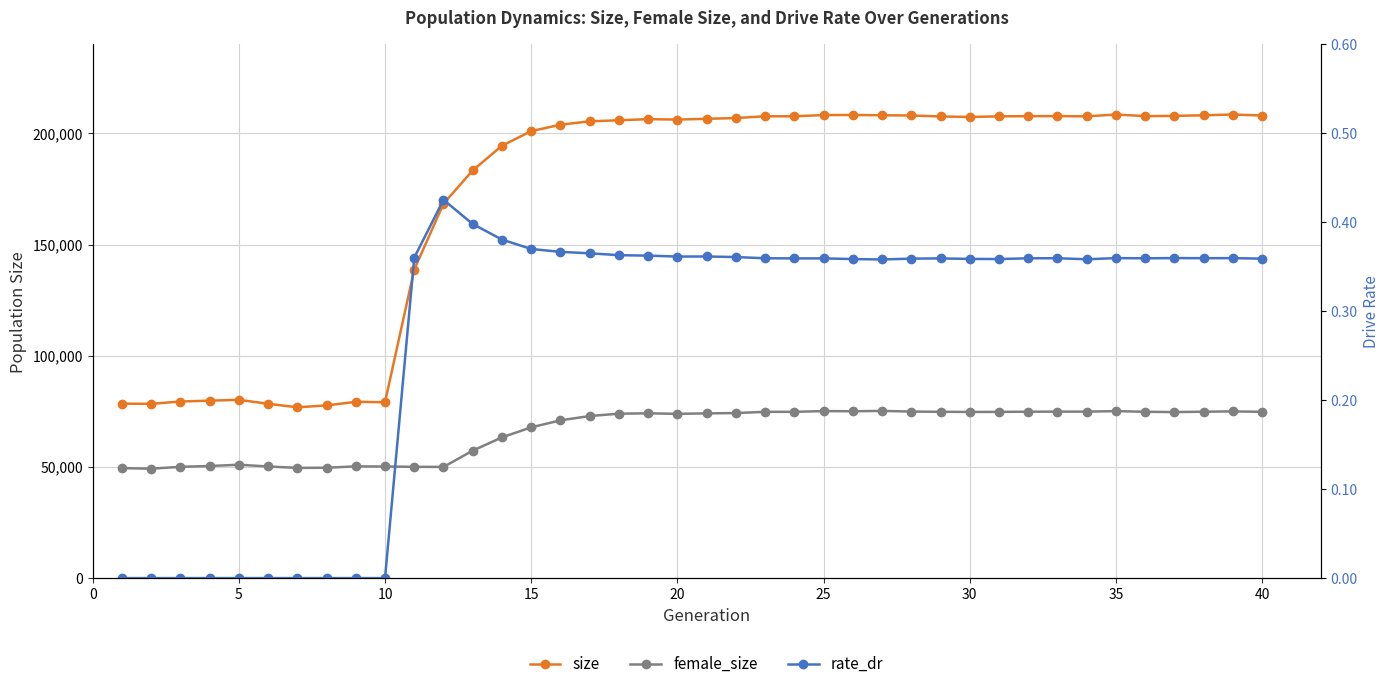

True or false: female_size and size cross at least once.

False